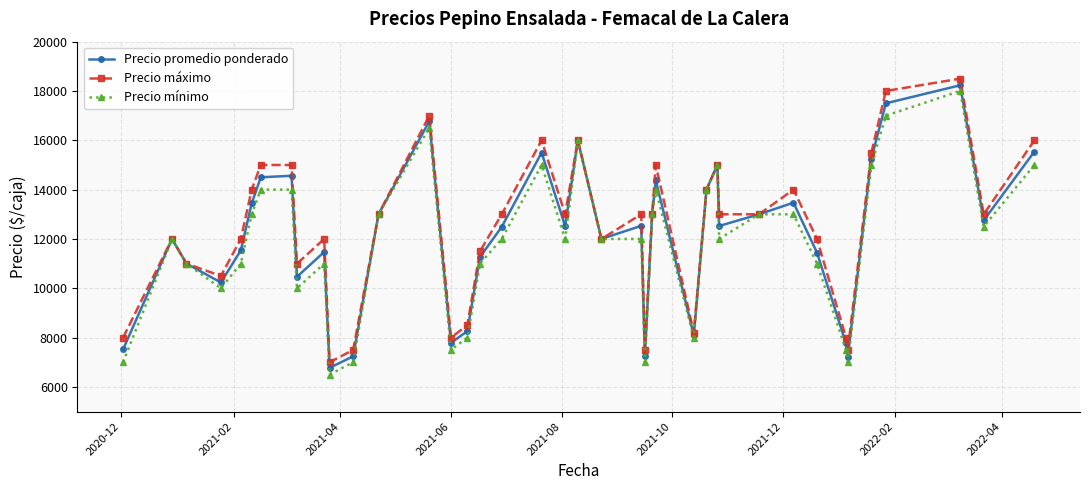

How many values in the Precio máximo series are below 13000?

18